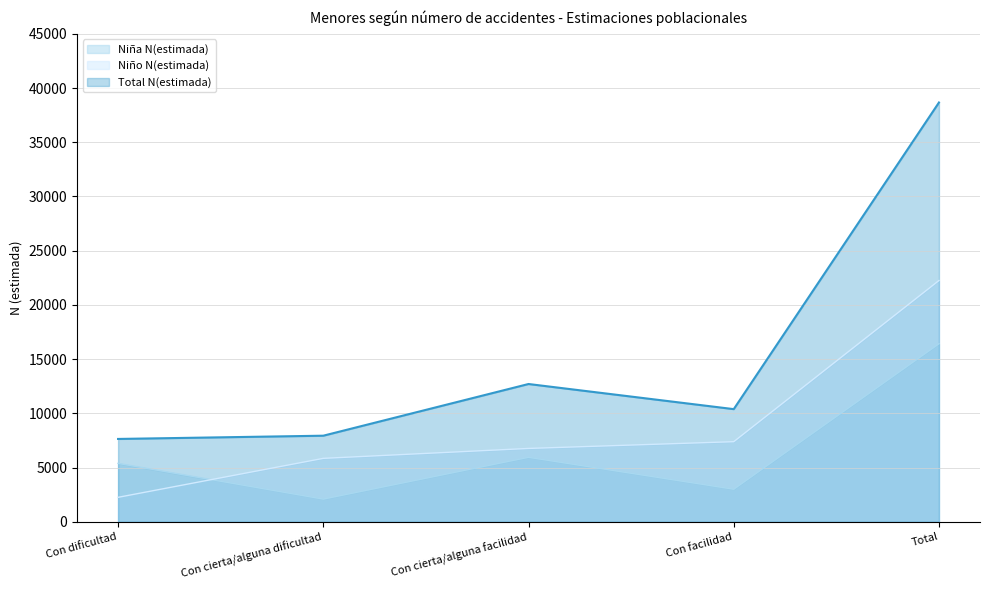

At which label does Niña N(estimada) reach its peak?

Total